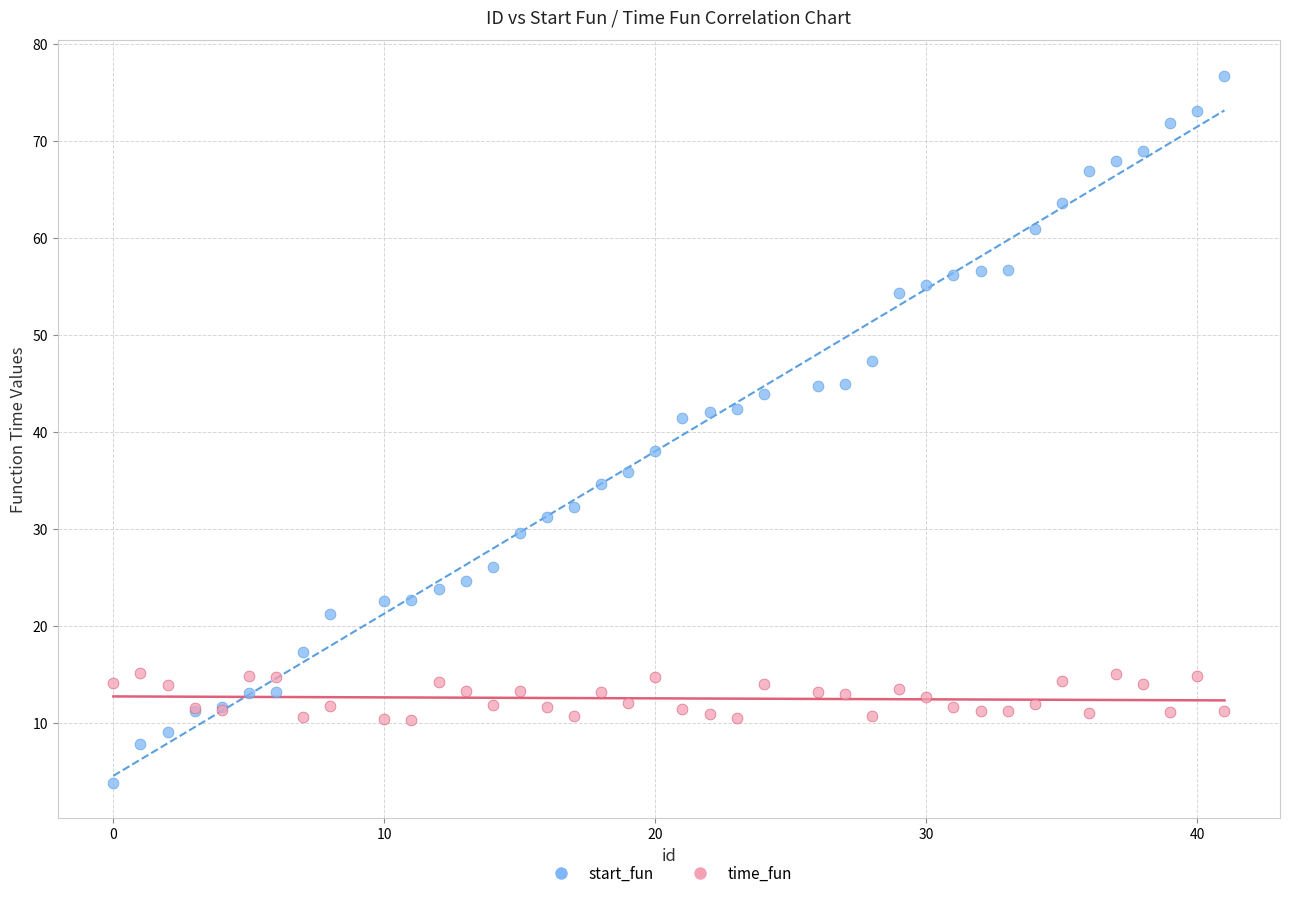

Which series contains the highest Y value?

start_fun